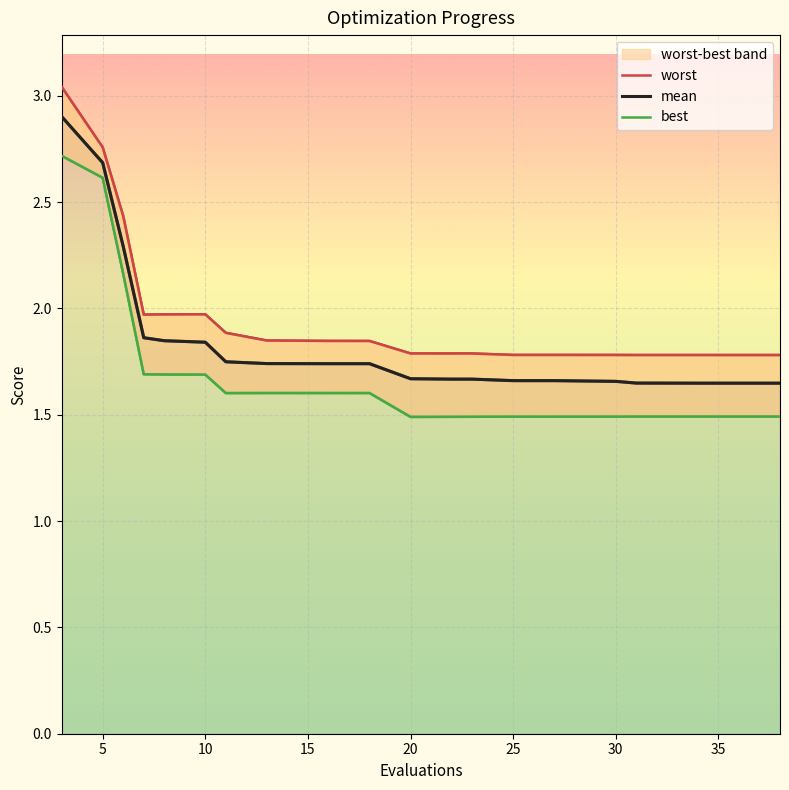

True or false: worst and best cross at least once.

False